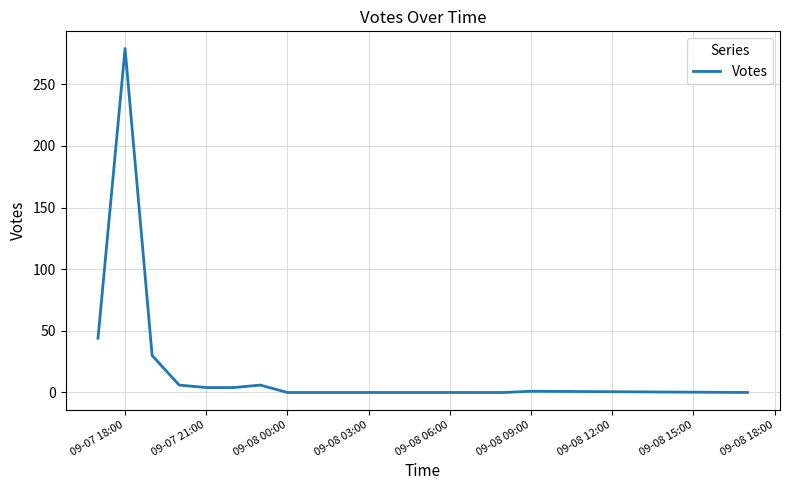

Which category has the highest value across all series?

09-07 18:00